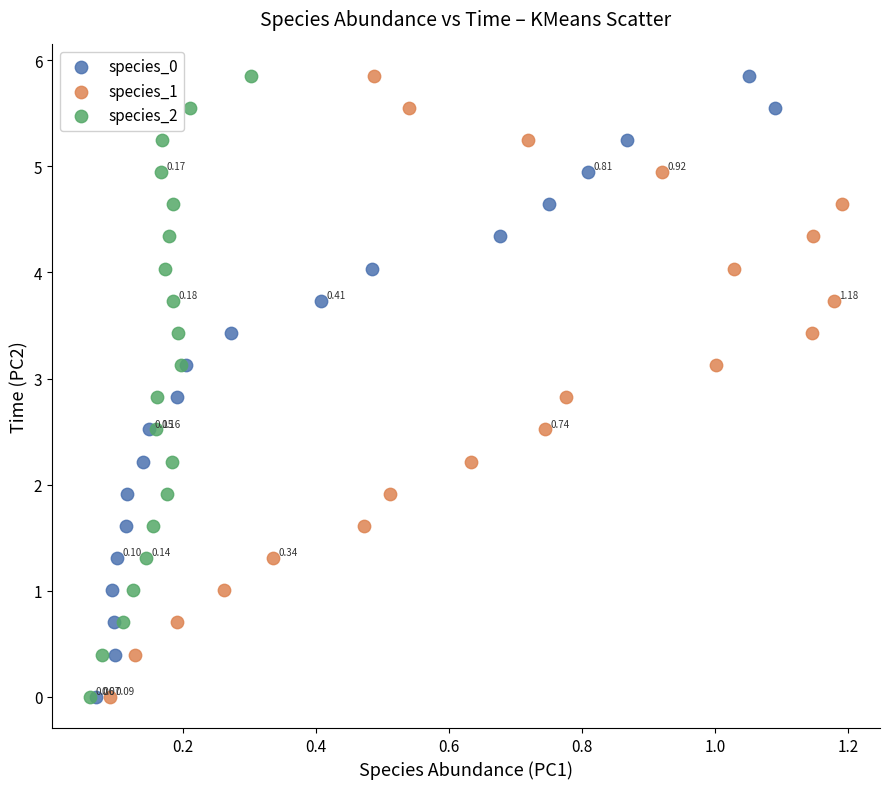

What are all the series names shown in the legend?

species_0, species_1, species_2